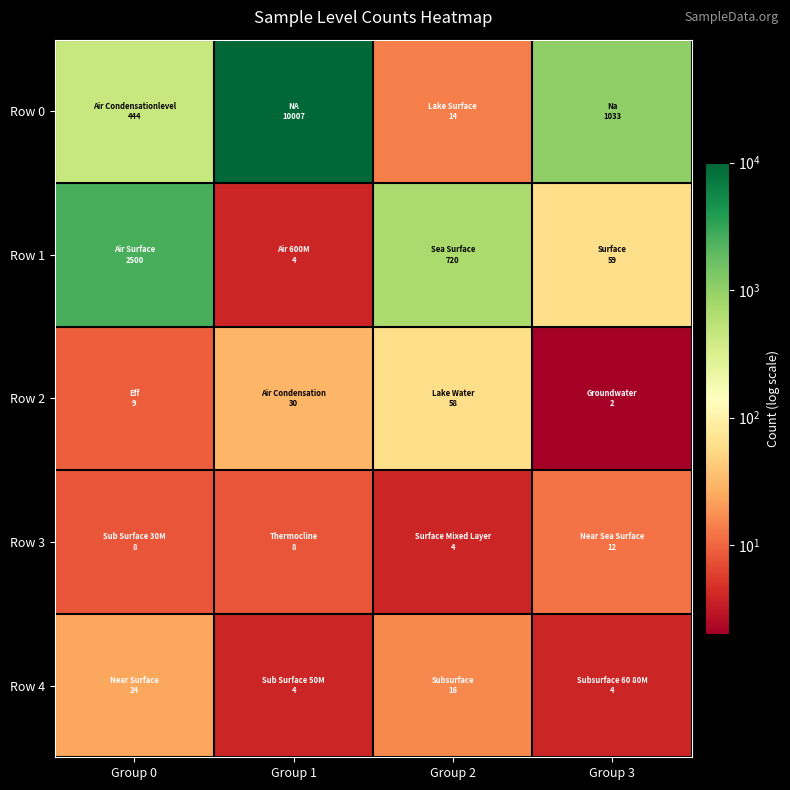

At Group 1, list the series in order from smallest to largest.

Row 1, Row 4, Row 3, Row 2, Row 0